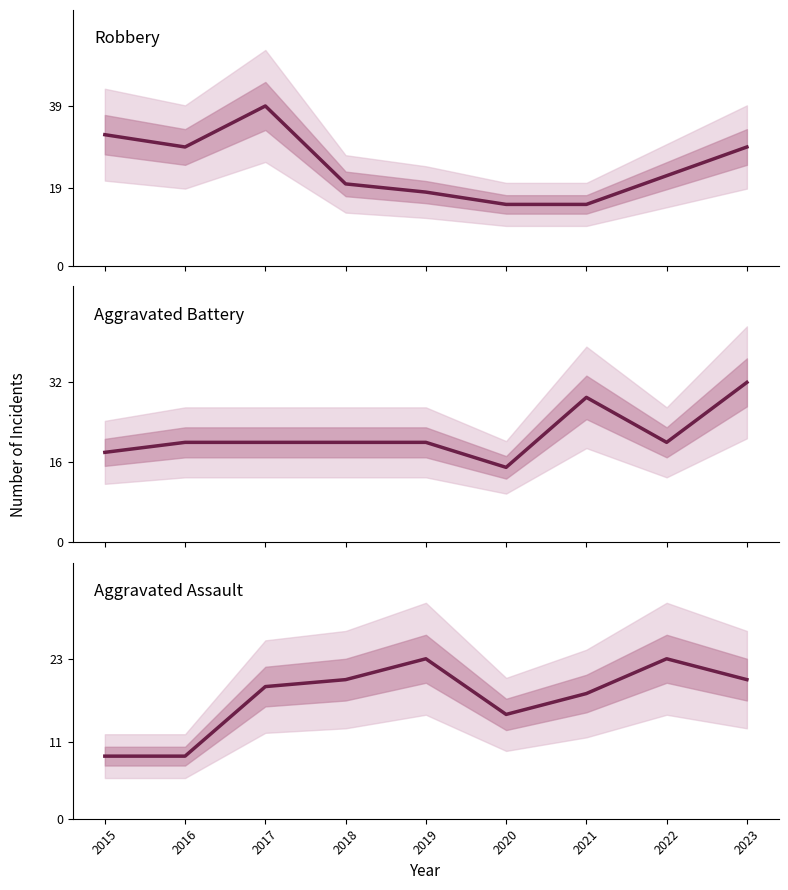

True or false: Aggravated Assault has more than 0 interior local peaks.

True